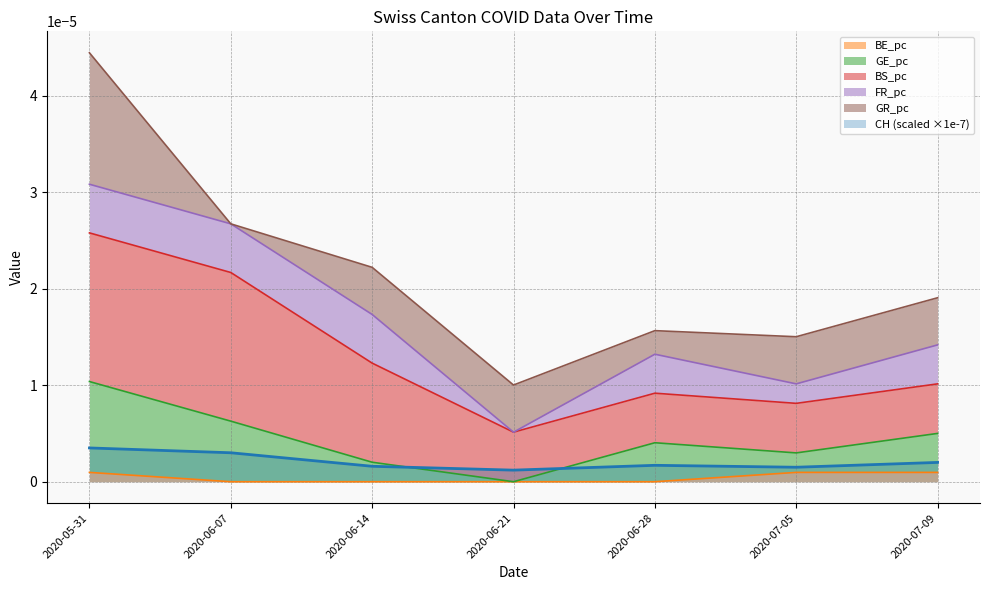

How many intersections are there between CH and GE_pc?

2